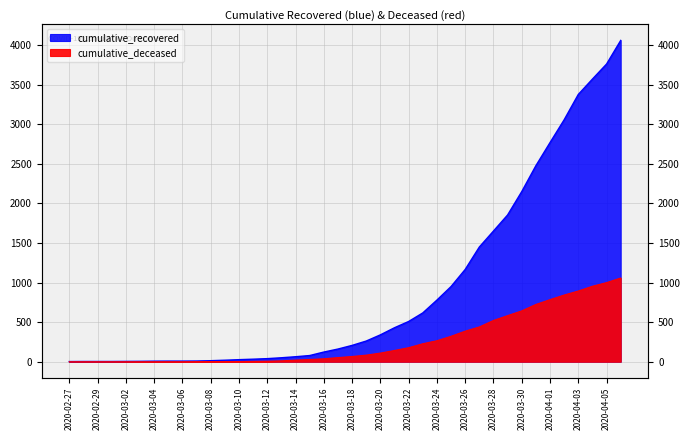

The value of cumulative_recovered at 2020-03-27 is 2025. True or false?

False